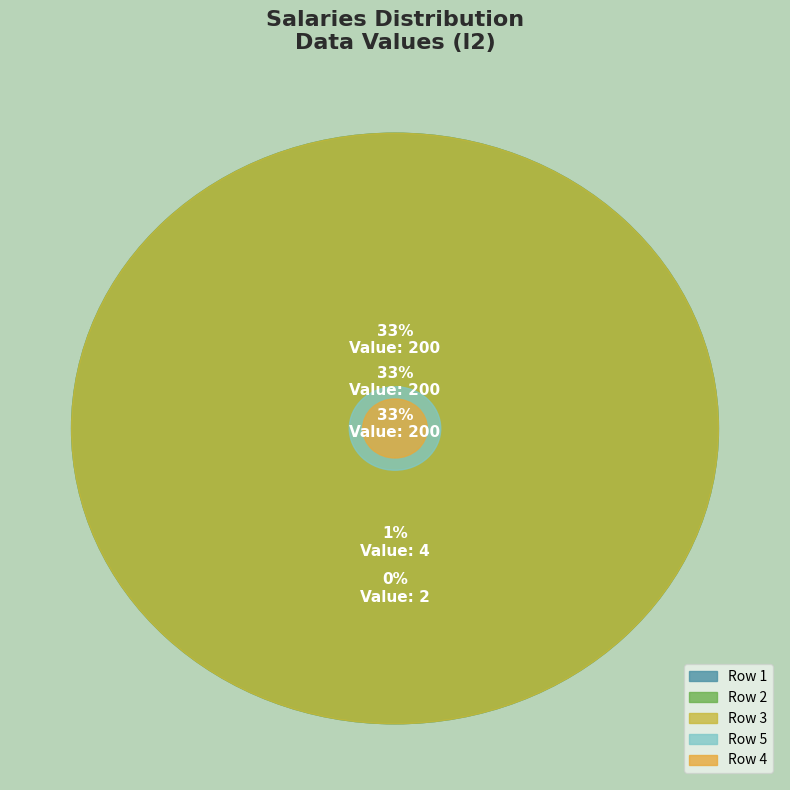

How many segments does this pie chart have?

5